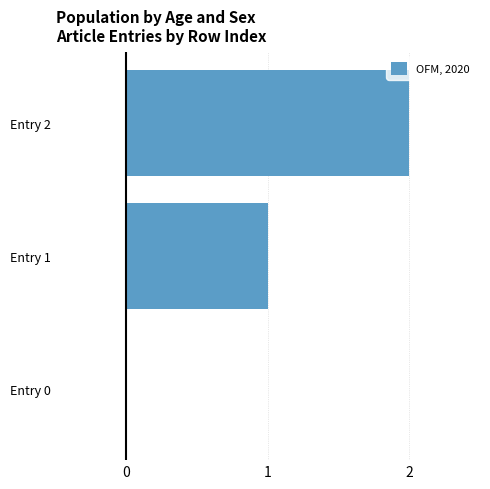

At which category does the chart reach its peak across all series?

Entry 2